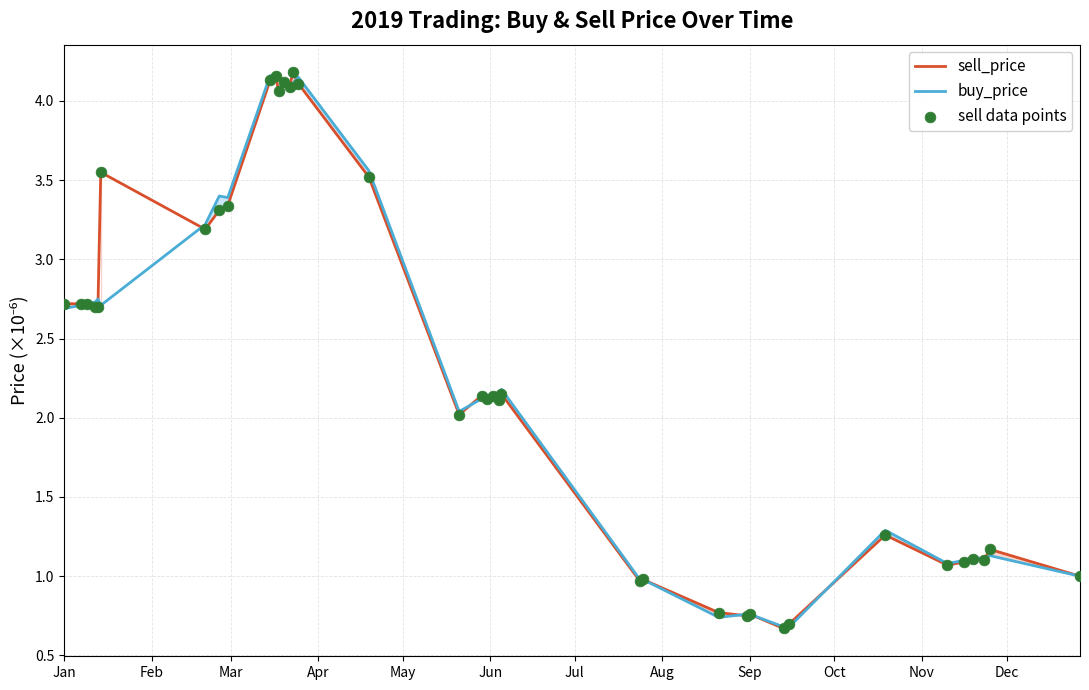

Which series reaches the minimum Y coordinate?

sell_price